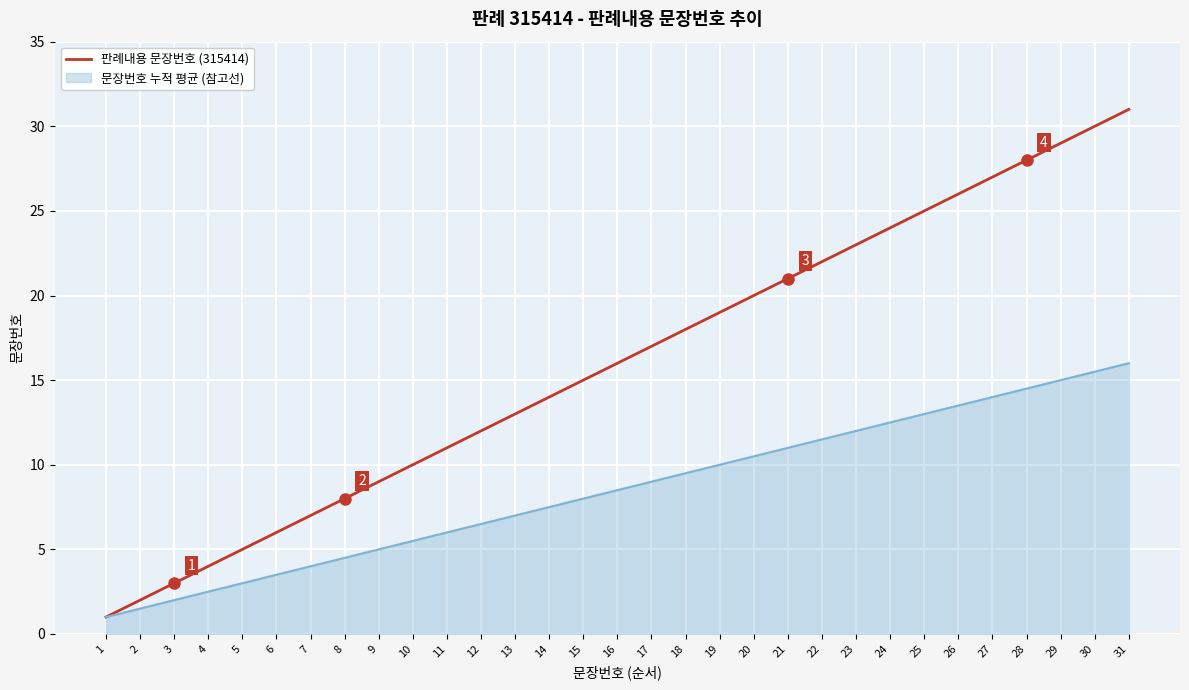

The 판례내용 문장번호 (315414) series shows 10.0 at 10. True or false?

True